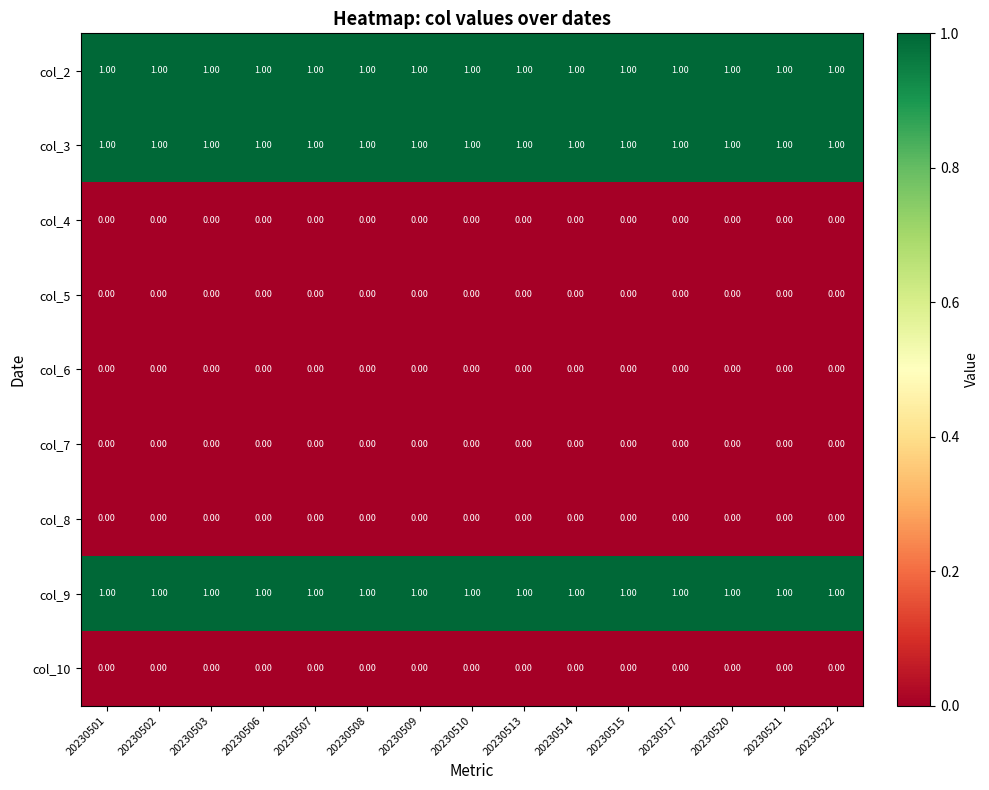

At how many categories does at least one series exceed 0?

15